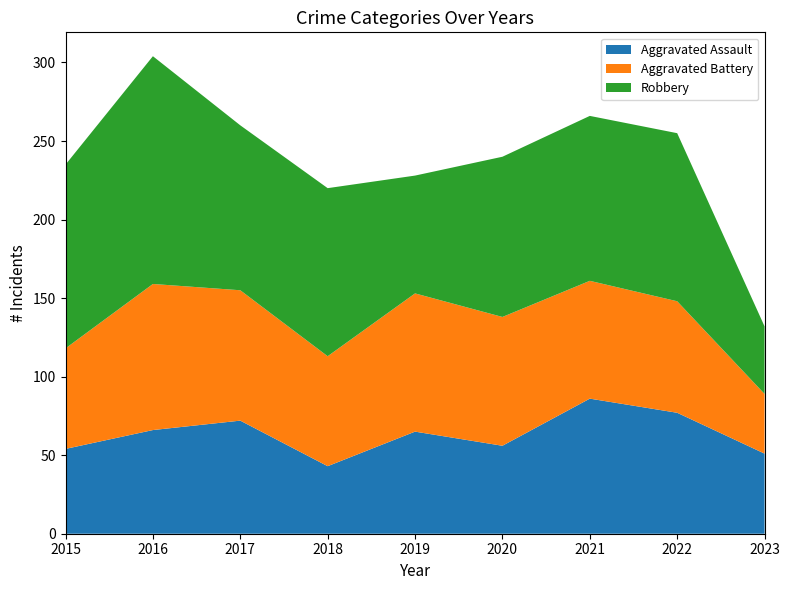

Reading left to right, list all the values displayed in this chart.

Aggravated Assault: 2015=54	2016=66	2017=72	2018=43	2019=65	2020=56	2021=86	2022=77	2023=51
Aggravated Battery: 2015=64	2016=93	2017=83	2018=70	2019=88	2020=82	2021=75	2022=71	2023=38
Robbery: 2015=117	2016=145	2017=105	2018=107	2019=75	2020=102	2021=105	2022=107	2023=43